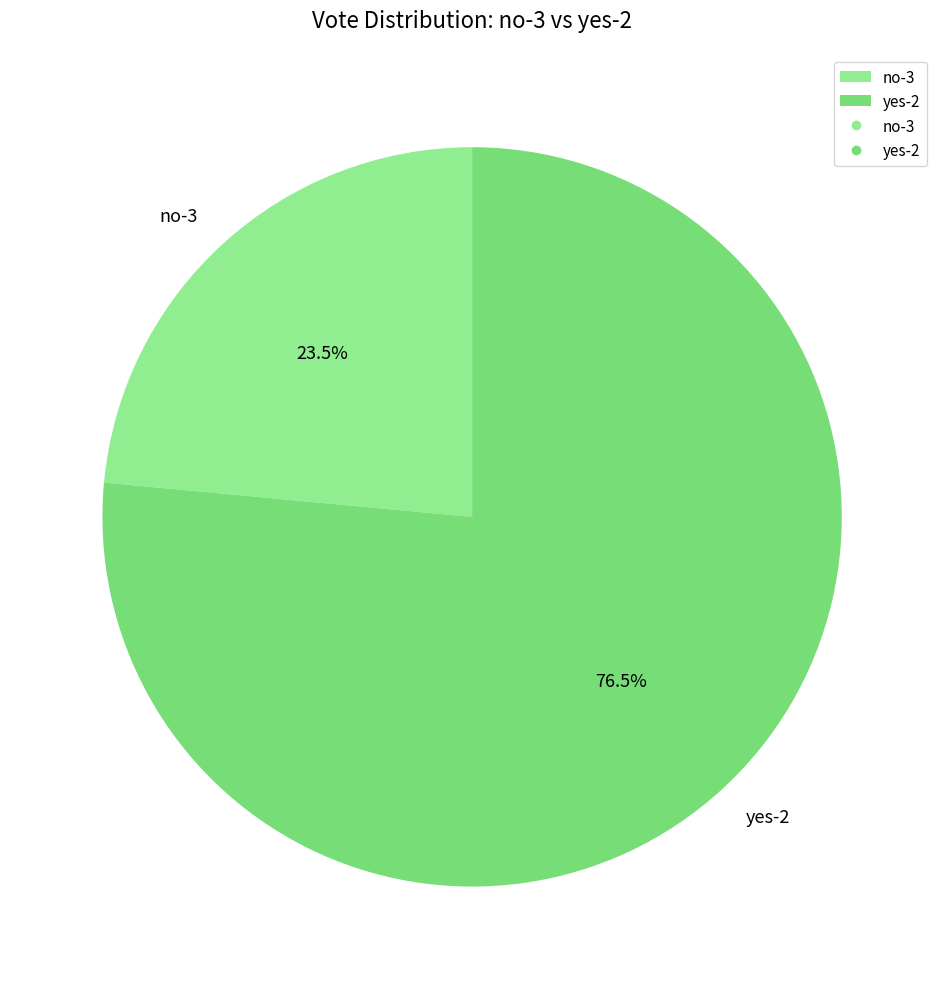

What is the total percentage of no-3 and yes-2?

100.0%